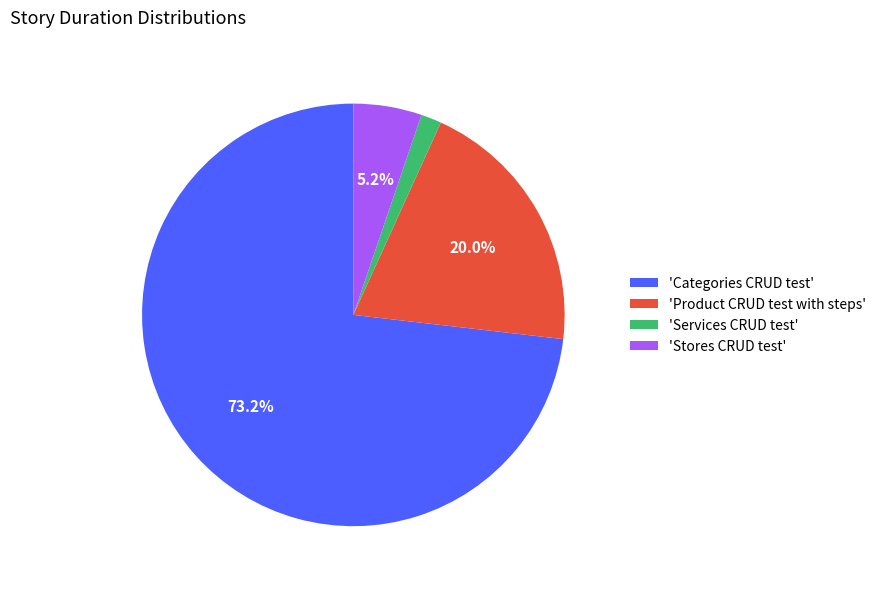

Rank the categories by value from lowest to highest.

'Services CRUD test', 'Stores CRUD test', 'Product CRUD test with steps', 'Categories CRUD test'